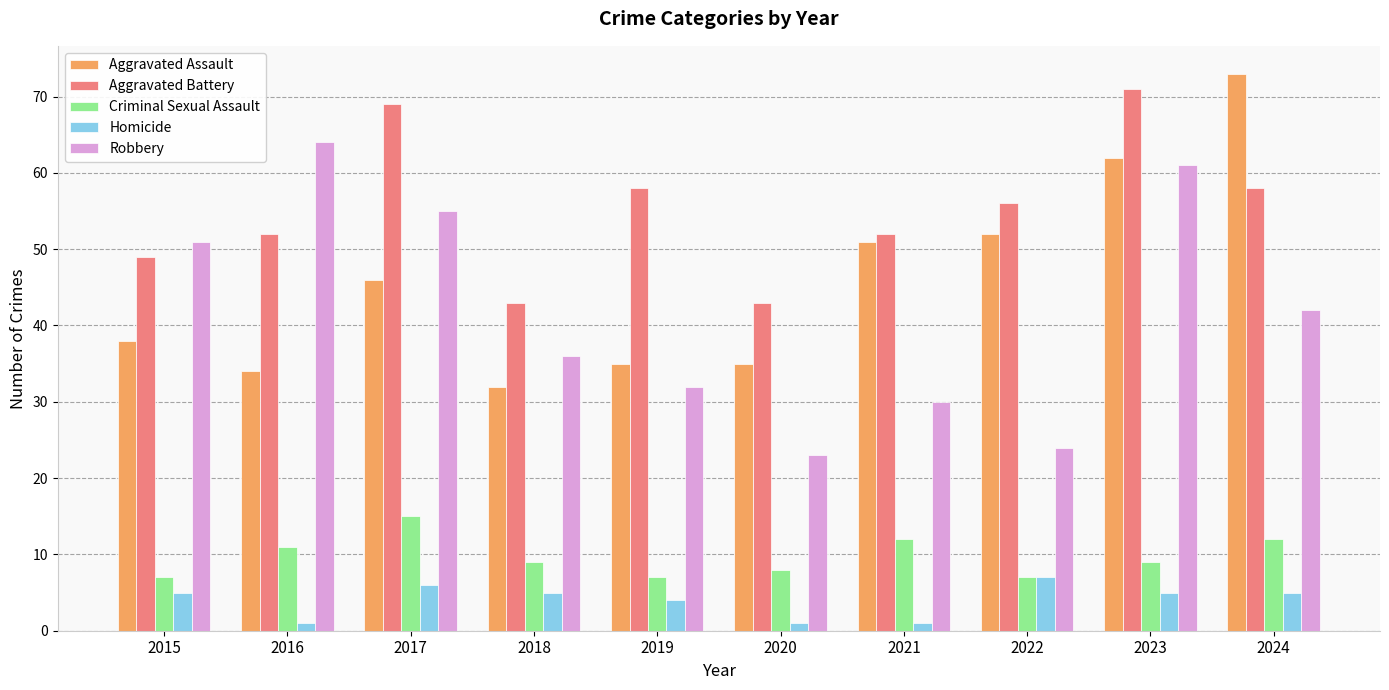

Between 2016 and 2023, which series saw the biggest shift?

Aggravated Assault